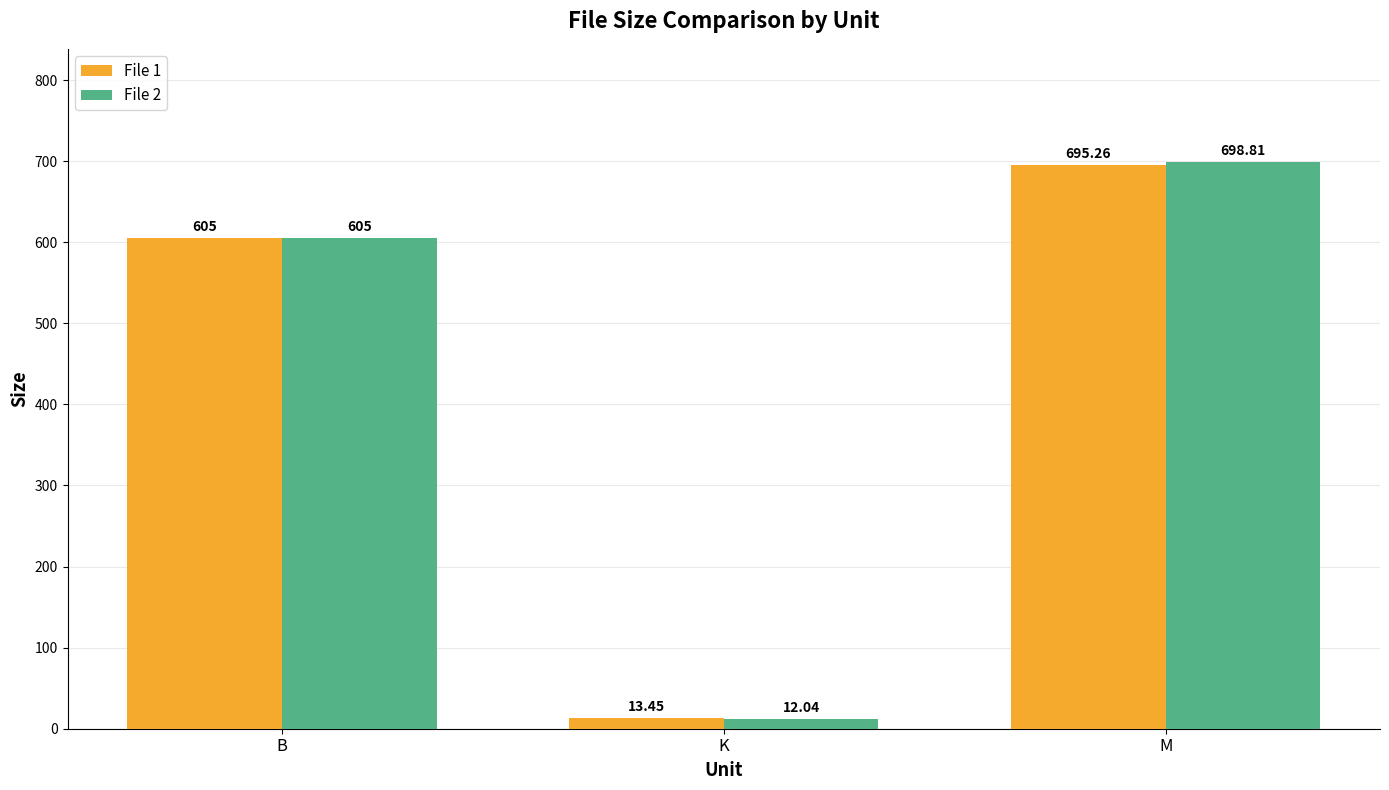

True or false: File 2 has a value of 12.0 at K.

True